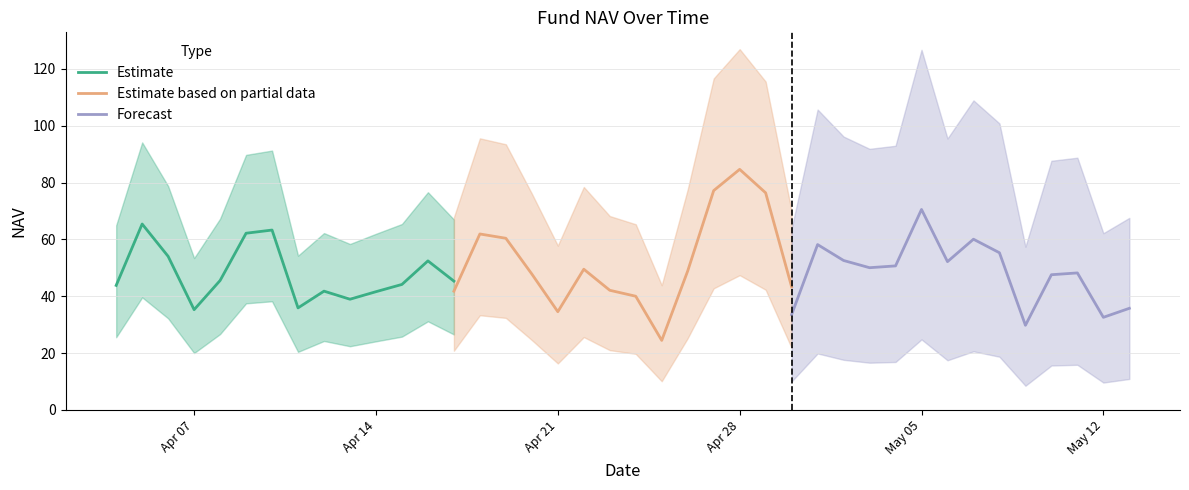

What is the lowest value of the Forecast series?

29.8